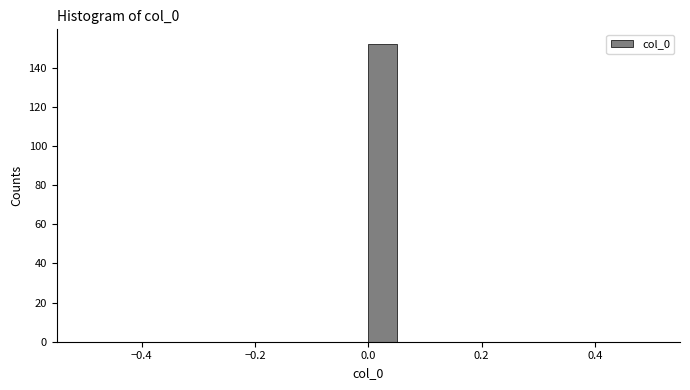

Around what value on the x-axis is the tallest bar? Give the approximate position of its centre, as read against the axis.

0.02